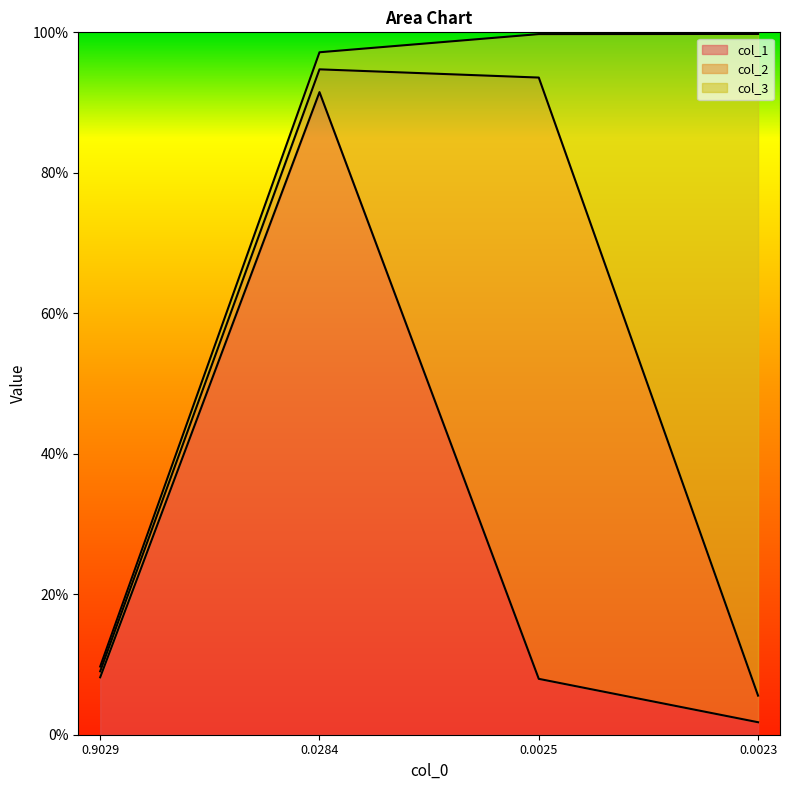

What position from the left is 0.0025252525252525255?

3